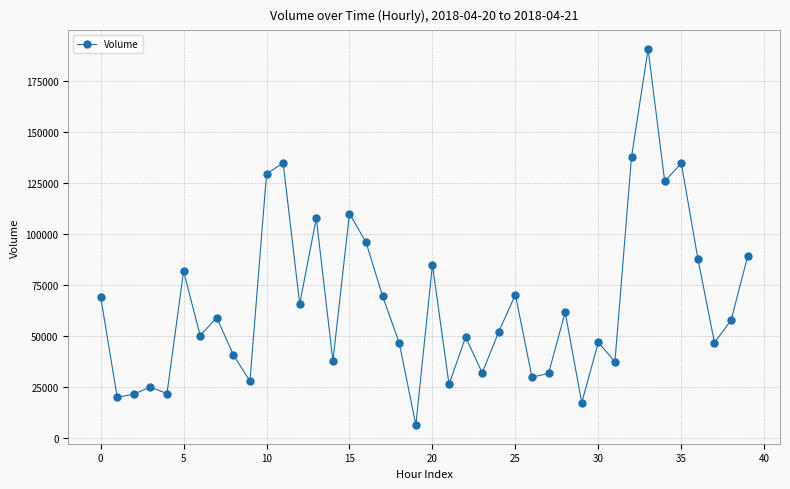

What is the minimum value shown in the chart?

6166